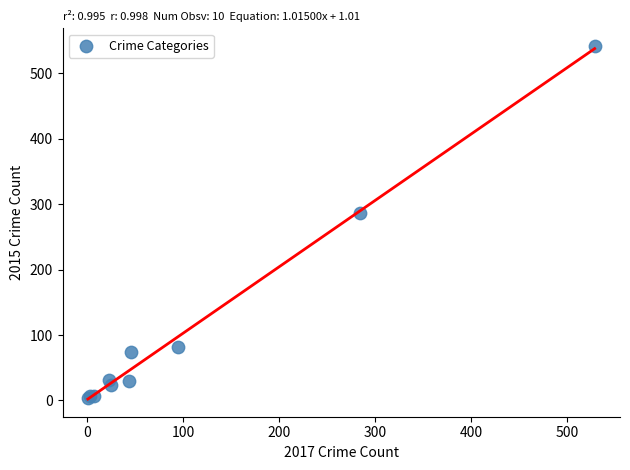

What Y value in the scatter plot is closest to 272?

286